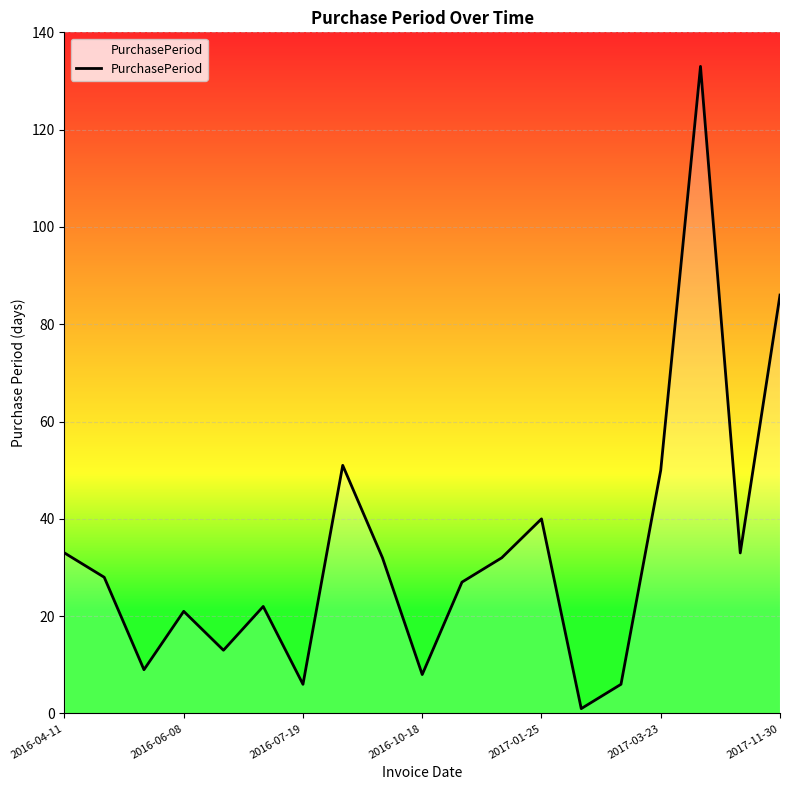

How many lines are shown in the chart?

1